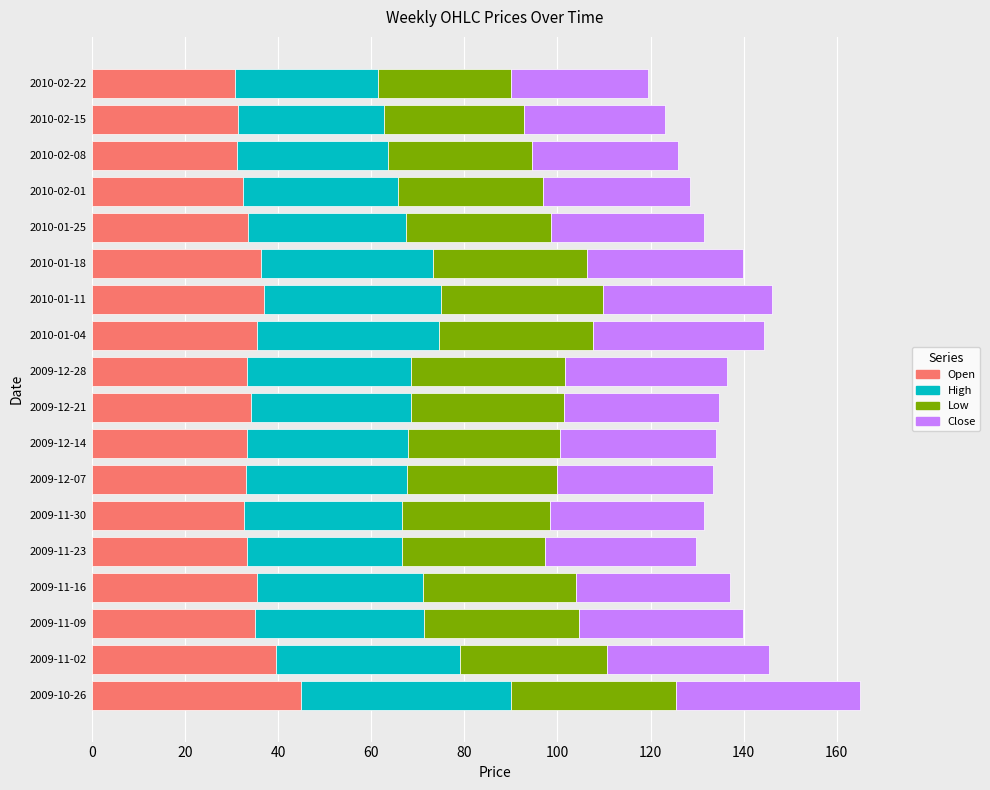

What is the average value of the Open series?

34.6